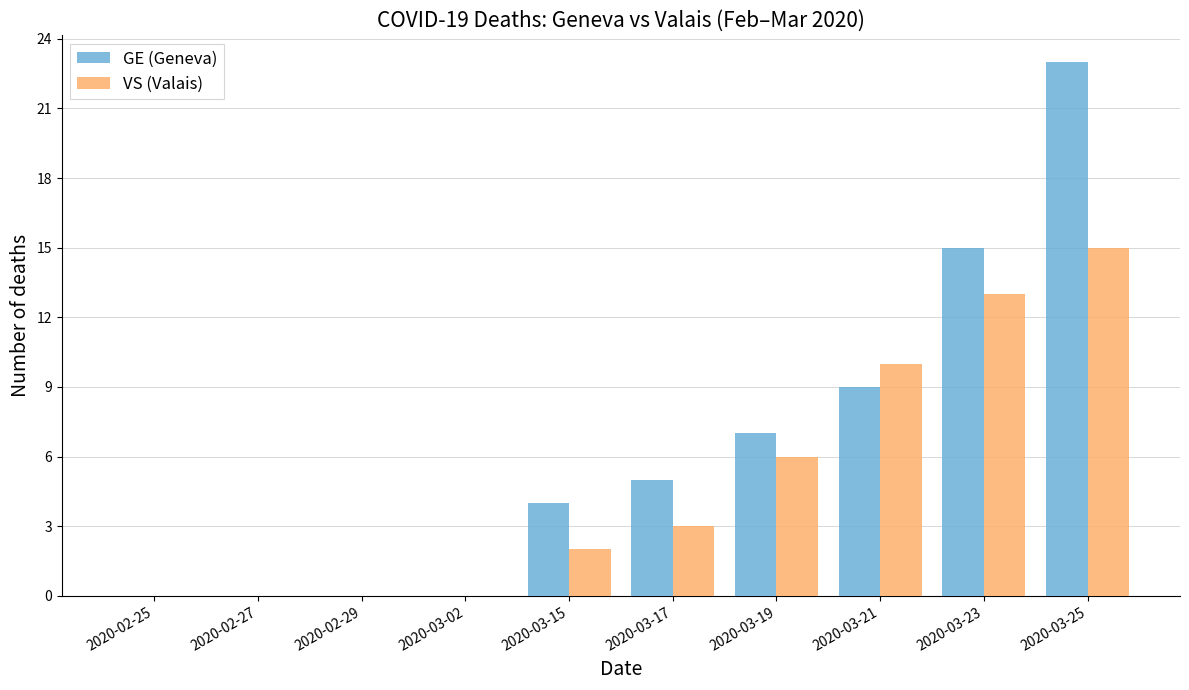

At which label is GE (Geneva) closest to 11?

2020-03-21